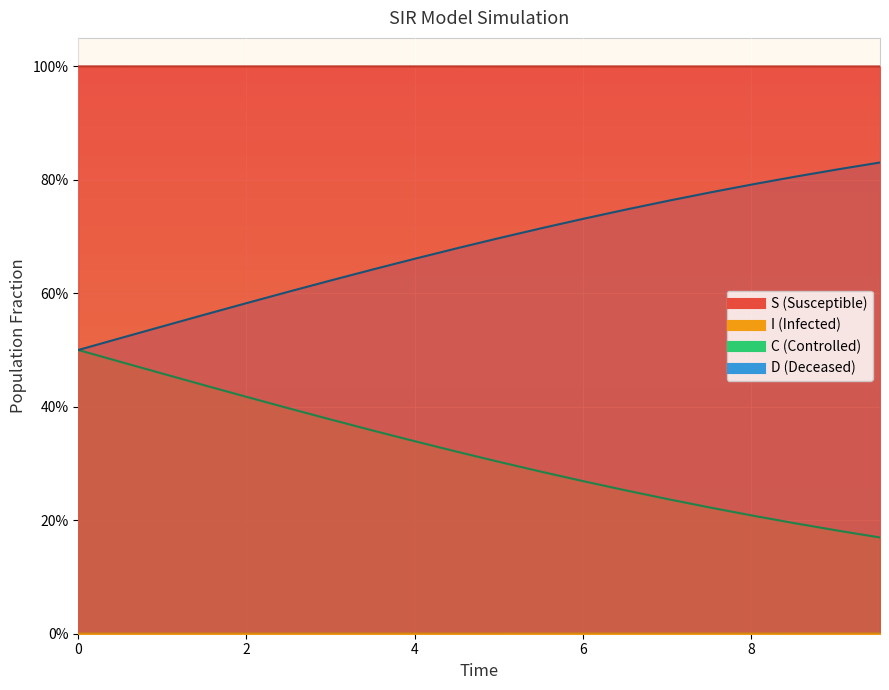

True or false: C has a value of 0.1 at 8.

False